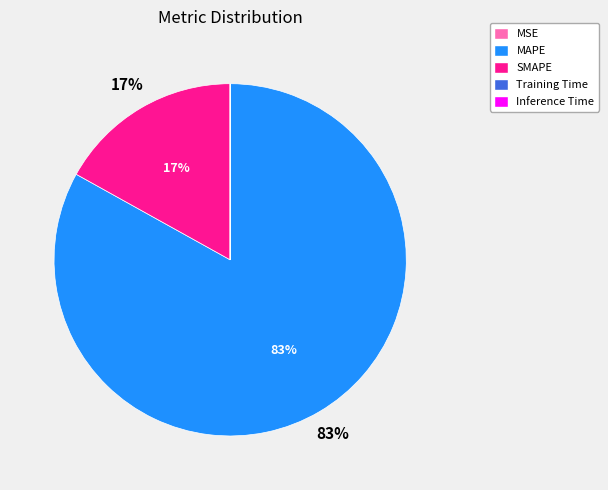

True or false: SMAPE accounts for 25% of the total.

False